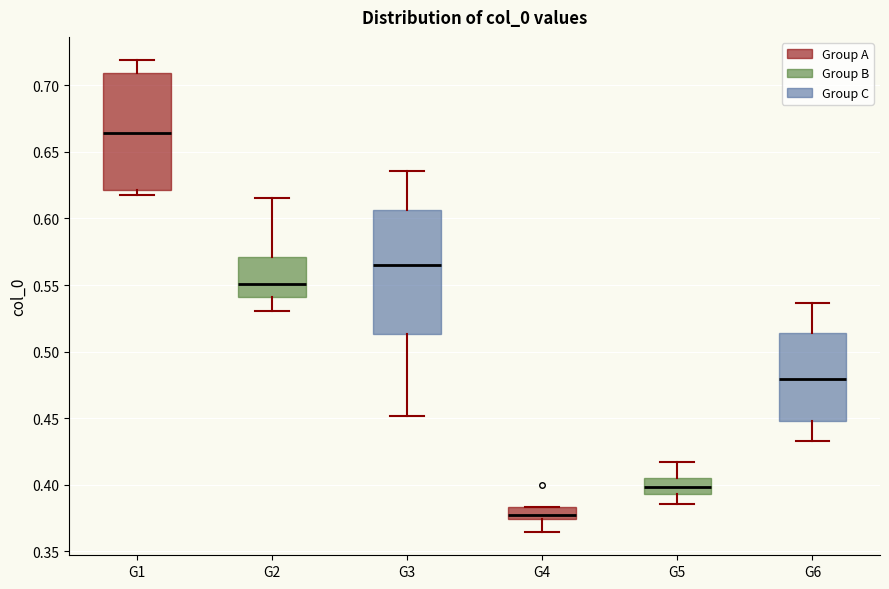

Where is the lower edge of the box for G5 on the y-axis? The values are not printed on the chart, so give them approximately, as read against the axis.

0.395